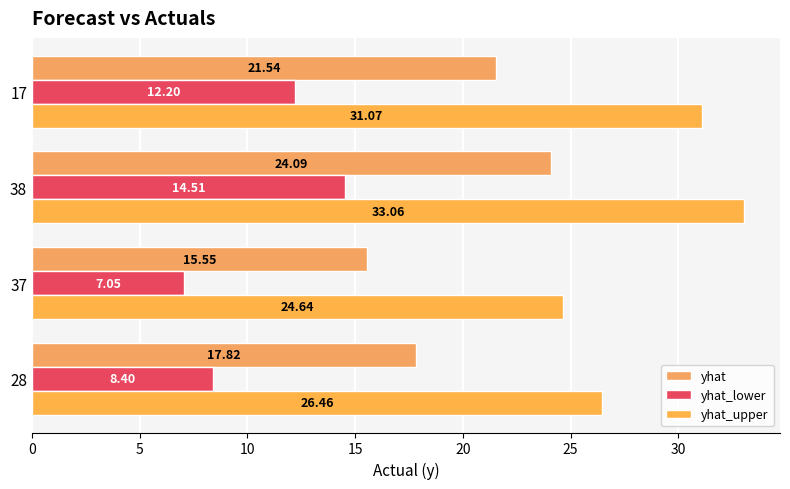

How many values in the yhat_upper series are below 31?

2